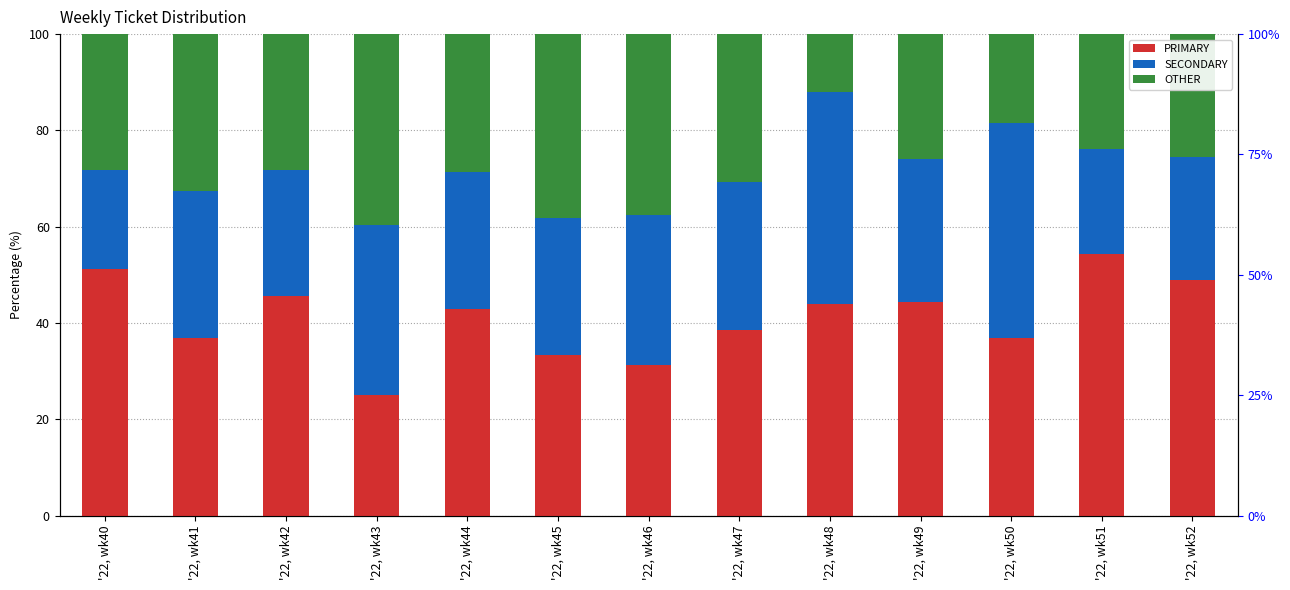

Which category has the lowest value across all series?

'22, wk48